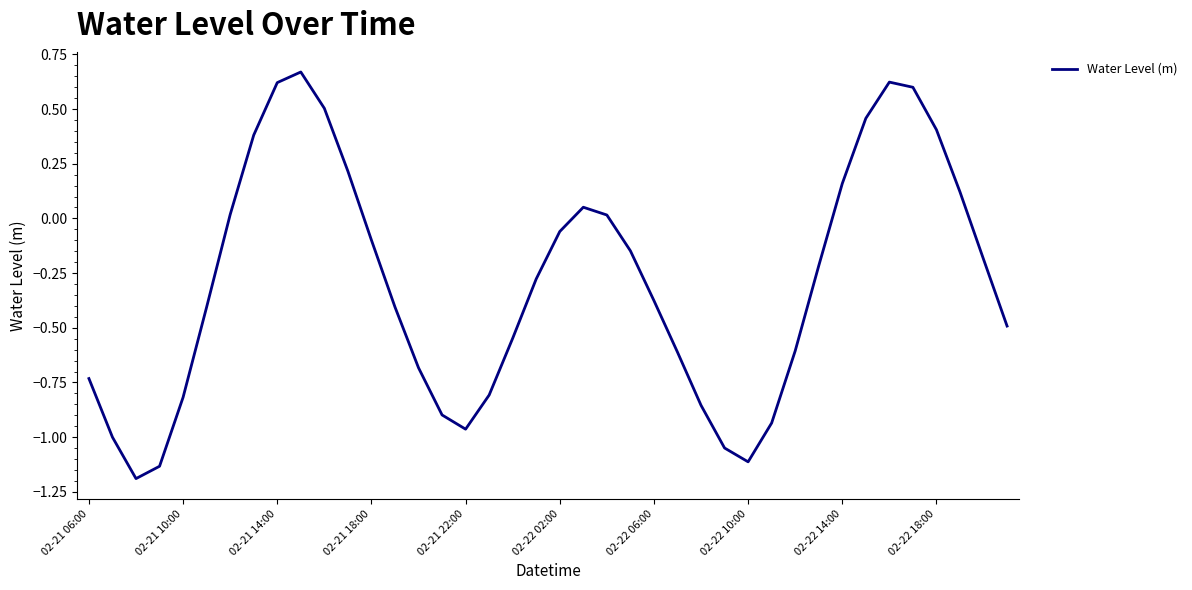

What is the difference between the maximum and minimum values?

1.9